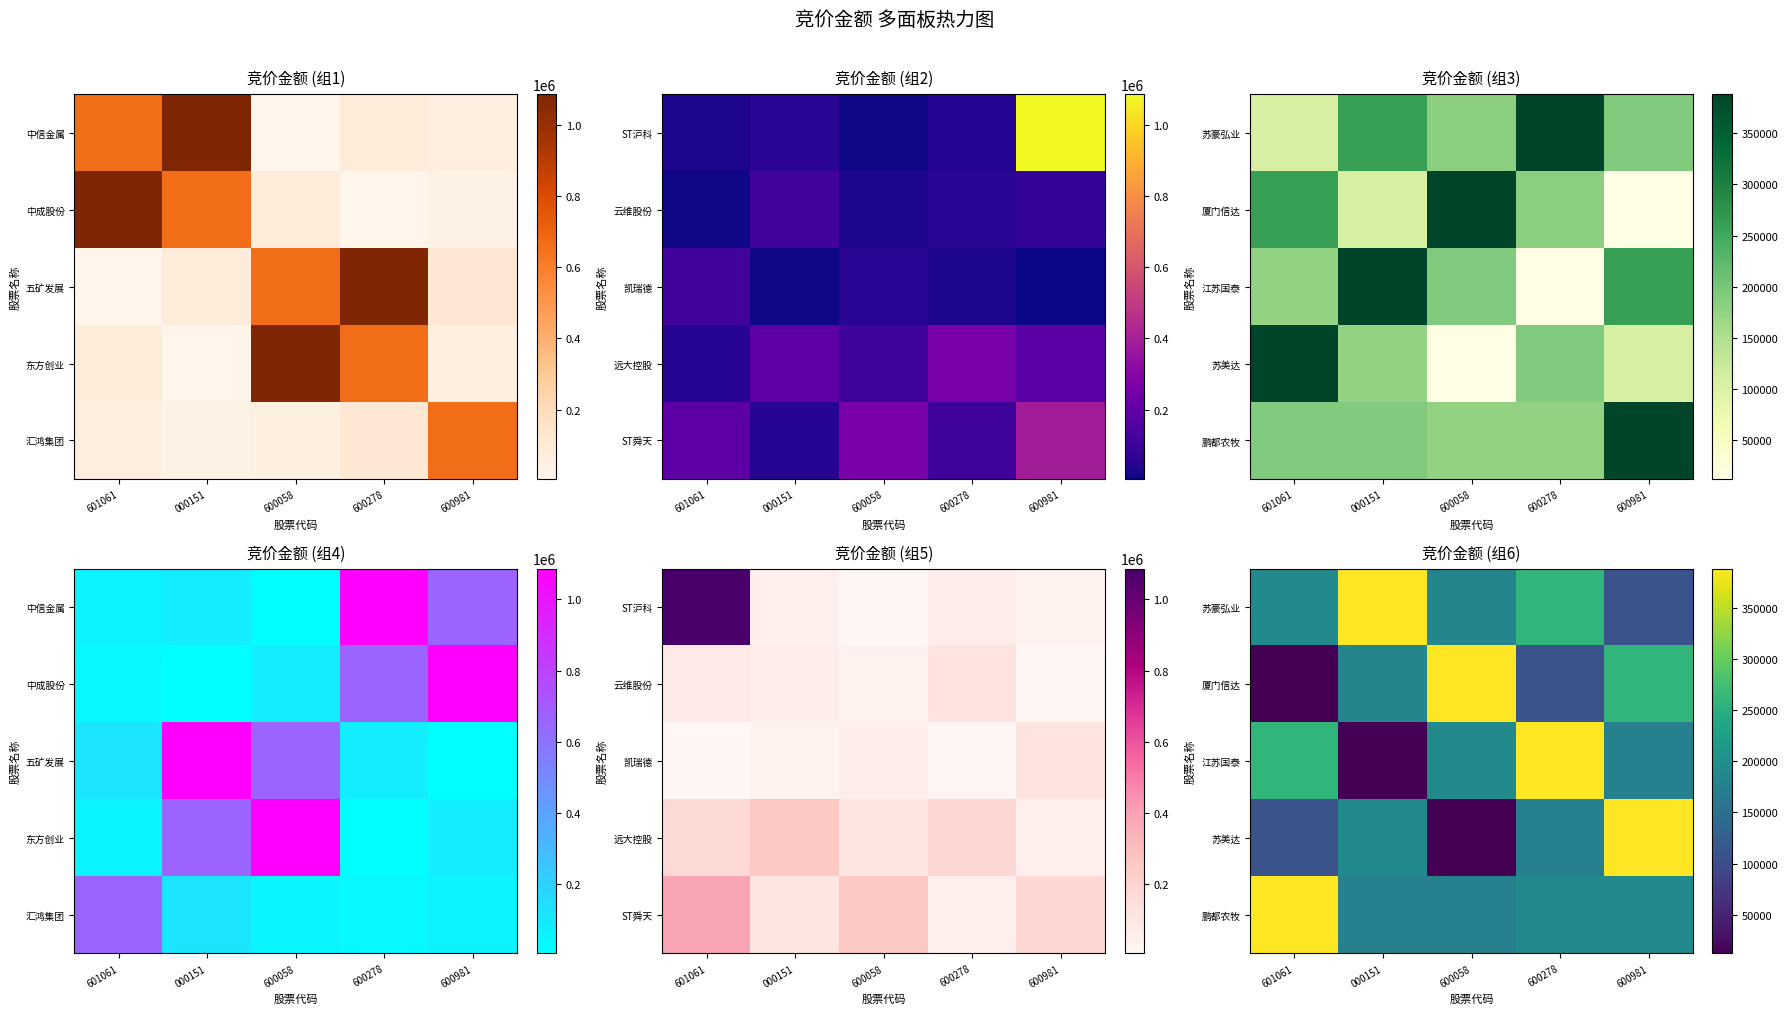

At which category is the sum across all series the highest?

600278